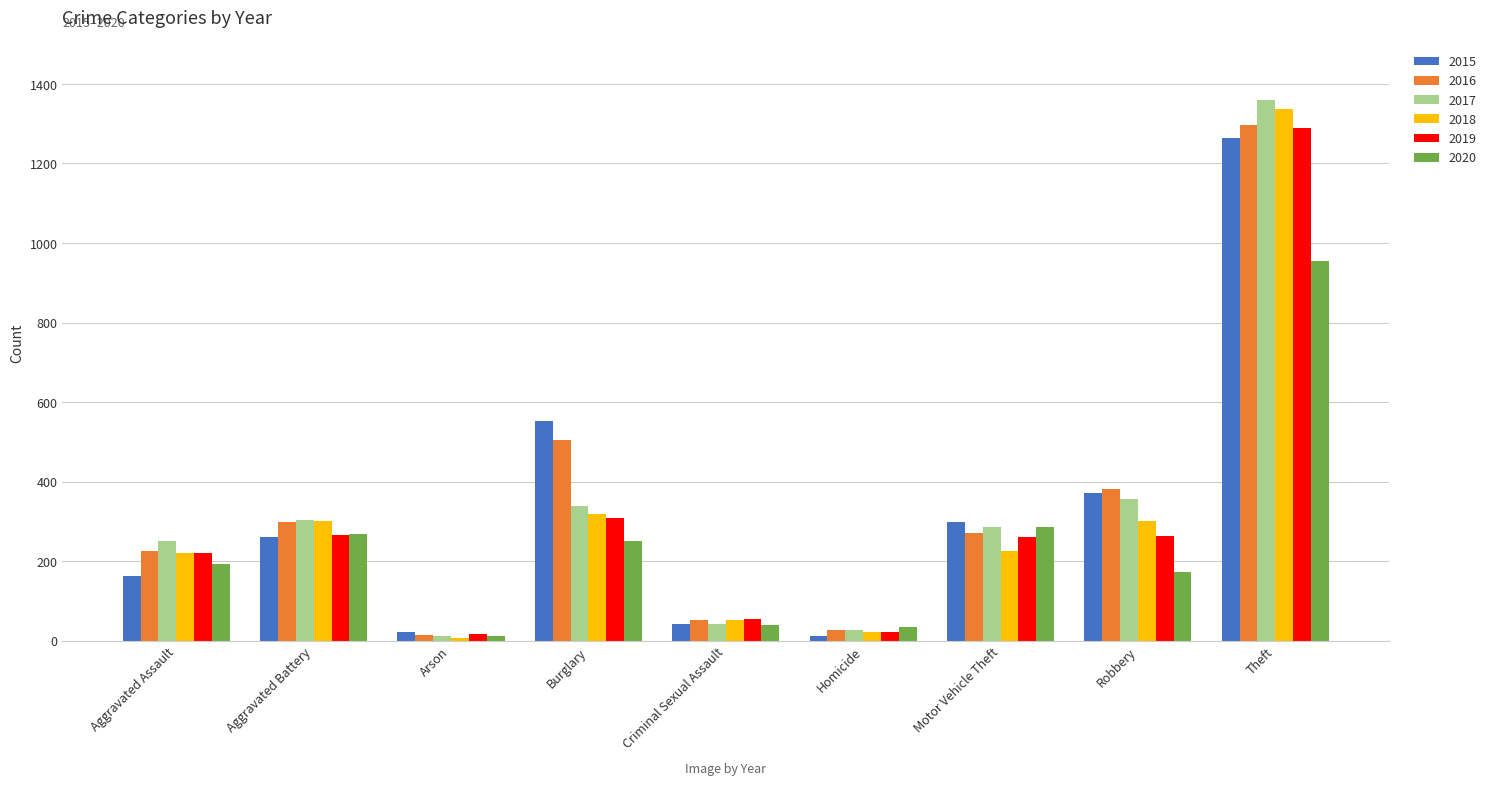

Between Aggravated Battery and Homicide, which series saw the biggest shift?

2018